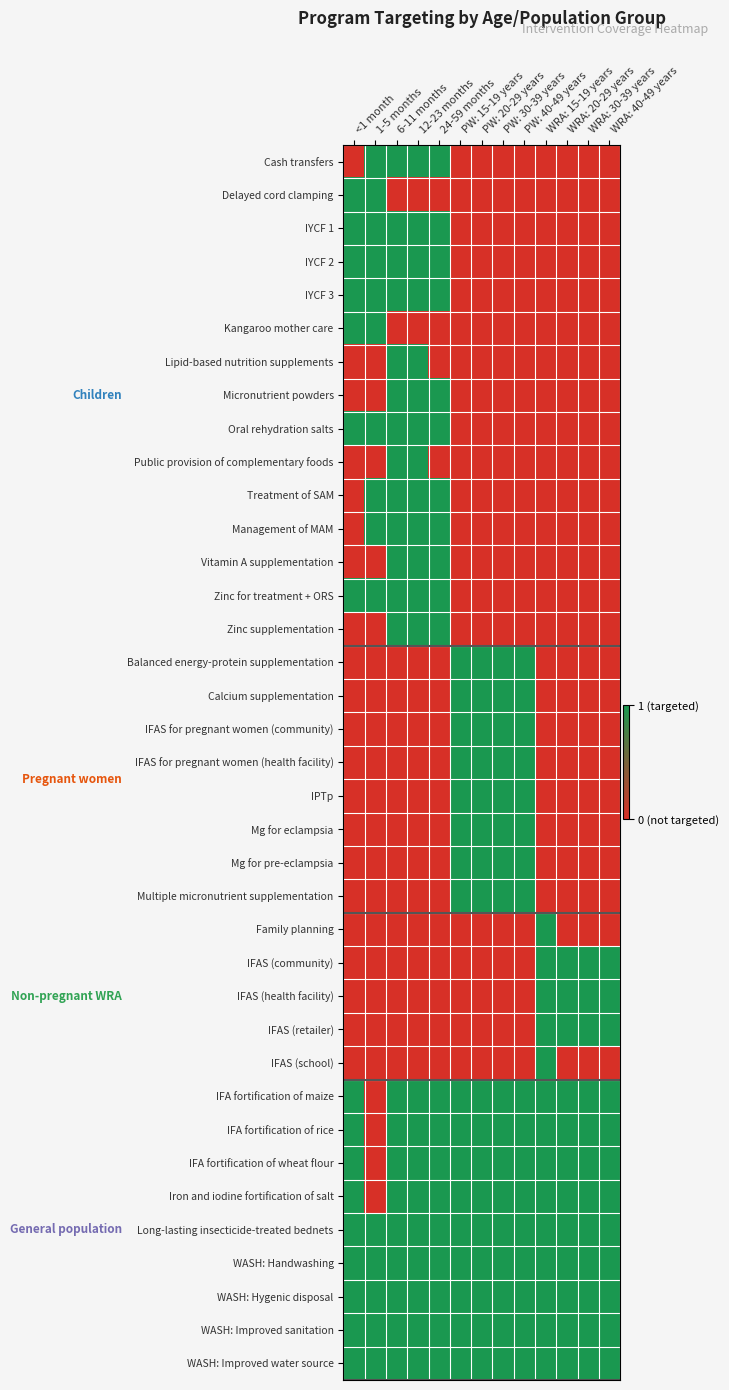

Reading right to left, extract all data points from this chart.

Cash transfers: WRA: 40-49 years=0	WRA: 30-39 years=0	WRA: 20-29 years=0	WRA: 15-19 years=0	PW: 40-49 years=0	PW: 30-39 years=0	PW: 20-29 years=0	PW: 15-19 years=0	24-59 months=1	12-23 months=1	6-11 months=1	1-5 months=1	<1 month=0
Delayed cord clamping: WRA: 40-49 years=0	WRA: 30-39 years=0	WRA: 20-29 years=0	WRA: 15-19 years=0	PW: 40-49 years=0	PW: 30-39 years=0	PW: 20-29 years=0	PW: 15-19 years=0	24-59 months=0	12-23 months=0	6-11 months=0	1-5 months=1	<1 month=1
IYCF 1: WRA: 40-49 years=0	WRA: 30-39 years=0	WRA: 20-29 years=0	WRA: 15-19 years=0	PW: 40-49 years=0	PW: 30-39 years=0	PW: 20-29 years=0	PW: 15-19 years=0	24-59 months=1	12-23 months=1	6-11 months=1	1-5 months=1	<1 month=1
IYCF 2: WRA: 40-49 years=0	WRA: 30-39 years=0	WRA: 20-29 years=0	WRA: 15-19 years=0	PW: 40-49 years=0	PW: 30-39 years=0	PW: 20-29 years=0	PW: 15-19 years=0	24-59 months=1	12-23 months=1	6-11 months=1	1-5 months=1	<1 month=1
IYCF 3: WRA: 40-49 years=0	WRA: 30-39 years=0	WRA: 20-29 years=0	WRA: 15-19 years=0	PW: 40-49 years=0	PW: 30-39 years=0	PW: 20-29 years=0	PW: 15-19 years=0	24-59 months=1	12-23 months=1	6-11 months=1	1-5 months=1	<1 month=1
Kangaroo mother care: WRA: 40-49 years=0	WRA: 30-39 years=0	WRA: 20-29 years=0	WRA: 15-19 years=0	PW: 40-49 years=0	PW: 30-39 years=0	PW: 20-29 years=0	PW: 15-19 years=0	24-59 months=0	12-23 months=0	6-11 months=0	1-5 months=1	<1 month=1
Lipid-based nutrition supplements: WRA: 40-49 years=0	WRA: 30-39 years=0	WRA: 20-29 years=0	WRA: 15-19 years=0	PW: 40-49 years=0	PW: 30-39 years=0	PW: 20-29 years=0	PW: 15-19 years=0	24-59 months=0	12-23 months=1	6-11 months=1	1-5 months=0	<1 month=0
Micronutrient powders: WRA: 40-49 years=0	WRA: 30-39 years=0	WRA: 20-29 years=0	WRA: 15-19 years=0	PW: 40-49 years=0	PW: 30-39 years=0	PW: 20-29 years=0	PW: 15-19 years=0	24-59 months=1	12-23 months=1	6-11 months=1	1-5 months=0	<1 month=0
Oral rehydration salts: WRA: 40-49 years=0	WRA: 30-39 years=0	WRA: 20-29 years=0	WRA: 15-19 years=0	PW: 40-49 years=0	PW: 30-39 years=0	PW: 20-29 years=0	PW: 15-19 years=0	24-59 months=1	12-23 months=1	6-11 months=1	1-5 months=1	<1 month=1
Public provision of complementary foods: WRA: 40-49 years=0	WRA: 30-39 years=0	WRA: 20-29 years=0	WRA: 15-19 years=0	PW: 40-49 years=0	PW: 30-39 years=0	PW: 20-29 years=0	PW: 15-19 years=0	24-59 months=0	12-23 months=1	6-11 months=1	1-5 months=0	<1 month=0
Treatment of SAM: WRA: 40-49 years=0	WRA: 30-39 years=0	WRA: 20-29 years=0	WRA: 15-19 years=0	PW: 40-49 years=0	PW: 30-39 years=0	PW: 20-29 years=0	PW: 15-19 years=0	24-59 months=1	12-23 months=1	6-11 months=1	1-5 months=1	<1 month=0
Management of MAM: WRA: 40-49 years=0	WRA: 30-39 years=0	WRA: 20-29 years=0	WRA: 15-19 years=0	PW: 40-49 years=0	PW: 30-39 years=0	PW: 20-29 years=0	PW: 15-19 years=0	24-59 months=1	12-23 months=1	6-11 months=1	1-5 months=1	<1 month=0
Vitamin A supplementation: WRA: 40-49 years=0	WRA: 30-39 years=0	WRA: 20-29 years=0	WRA: 15-19 years=0	PW: 40-49 years=0	PW: 30-39 years=0	PW: 20-29 years=0	PW: 15-19 years=0	24-59 months=1	12-23 months=1	6-11 months=1	1-5 months=0	<1 month=0
Zinc for treatment + ORS: WRA: 40-49 years=0	WRA: 30-39 years=0	WRA: 20-29 years=0	WRA: 15-19 years=0	PW: 40-49 years=0	PW: 30-39 years=0	PW: 20-29 years=0	PW: 15-19 years=0	24-59 months=1	12-23 months=1	6-11 months=1	1-5 months=1	<1 month=1
Zinc supplementation: WRA: 40-49 years=0	WRA: 30-39 years=0	WRA: 20-29 years=0	WRA: 15-19 years=0	PW: 40-49 years=0	PW: 30-39 years=0	PW: 20-29 years=0	PW: 15-19 years=0	24-59 months=1	12-23 months=1	6-11 months=1	1-5 months=0	<1 month=0
Balanced energy-protein supplementation: WRA: 40-49 years=0	WRA: 30-39 years=0	WRA: 20-29 years=0	WRA: 15-19 years=0	PW: 40-49 years=1	PW: 30-39 years=1	PW: 20-29 years=1	PW: 15-19 years=1	24-59 months=0	12-23 months=0	6-11 months=0	1-5 months=0	<1 month=0
Calcium supplementation: WRA: 40-49 years=0	WRA: 30-39 years=0	WRA: 20-29 years=0	WRA: 15-19 years=0	PW: 40-49 years=1	PW: 30-39 years=1	PW: 20-29 years=1	PW: 15-19 years=1	24-59 months=0	12-23 months=0	6-11 months=0	1-5 months=0	<1 month=0
IFAS for pregnant women (community): WRA: 40-49 years=0	WRA: 30-39 years=0	WRA: 20-29 years=0	WRA: 15-19 years=0	PW: 40-49 years=1	PW: 30-39 years=1	PW: 20-29 years=1	PW: 15-19 years=1	24-59 months=0	12-23 months=0	6-11 months=0	1-5 months=0	<1 month=0
IFAS for pregnant women (health facility): WRA: 40-49 years=0	WRA: 30-39 years=0	WRA: 20-29 years=0	WRA: 15-19 years=0	PW: 40-49 years=1	PW: 30-39 years=1	PW: 20-29 years=1	PW: 15-19 years=1	24-59 months=0	12-23 months=0	6-11 months=0	1-5 months=0	<1 month=0
IPTp: WRA: 40-49 years=0	WRA: 30-39 years=0	WRA: 20-29 years=0	WRA: 15-19 years=0	PW: 40-49 years=1	PW: 30-39 years=1	PW: 20-29 years=1	PW: 15-19 years=1	24-59 months=0	12-23 months=0	6-11 months=0	1-5 months=0	<1 month=0
Mg for eclampsia: WRA: 40-49 years=0	WRA: 30-39 years=0	WRA: 20-29 years=0	WRA: 15-19 years=0	PW: 40-49 years=1	PW: 30-39 years=1	PW: 20-29 years=1	PW: 15-19 years=1	24-59 months=0	12-23 months=0	6-11 months=0	1-5 months=0	<1 month=0
Mg for pre-eclampsia: WRA: 40-49 years=0	WRA: 30-39 years=0	WRA: 20-29 years=0	WRA: 15-19 years=0	PW: 40-49 years=1	PW: 30-39 years=1	PW: 20-29 years=1	PW: 15-19 years=1	24-59 months=0	12-23 months=0	6-11 months=0	1-5 months=0	<1 month=0
Multiple micronutrient supplementation: WRA: 40-49 years=0	WRA: 30-39 years=0	WRA: 20-29 years=0	WRA: 15-19 years=0	PW: 40-49 years=1	PW: 30-39 years=1	PW: 20-29 years=1	PW: 15-19 years=1	24-59 months=0	12-23 months=0	6-11 months=0	1-5 months=0	<1 month=0
Family planning: WRA: 40-49 years=0	WRA: 30-39 years=0	WRA: 20-29 years=0	WRA: 15-19 years=1	PW: 40-49 years=0	PW: 30-39 years=0	PW: 20-29 years=0	PW: 15-19 years=0	24-59 months=0	12-23 months=0	6-11 months=0	1-5 months=0	<1 month=0
IFAS (community): WRA: 40-49 years=1	WRA: 30-39 years=1	WRA: 20-29 years=1	WRA: 15-19 years=1	PW: 40-49 years=0	PW: 30-39 years=0	PW: 20-29 years=0	PW: 15-19 years=0	24-59 months=0	12-23 months=0	6-11 months=0	1-5 months=0	<1 month=0
IFAS (health facility): WRA: 40-49 years=1	WRA: 30-39 years=1	WRA: 20-29 years=1	WRA: 15-19 years=1	PW: 40-49 years=0	PW: 30-39 years=0	PW: 20-29 years=0	PW: 15-19 years=0	24-59 months=0	12-23 months=0	6-11 months=0	1-5 months=0	<1 month=0
IFAS (retailer): WRA: 40-49 years=1	WRA: 30-39 years=1	WRA: 20-29 years=1	WRA: 15-19 years=1	PW: 40-49 years=0	PW: 30-39 years=0	PW: 20-29 years=0	PW: 15-19 years=0	24-59 months=0	12-23 months=0	6-11 months=0	1-5 months=0	<1 month=0
IFAS (school): WRA: 40-49 years=0	WRA: 30-39 years=0	WRA: 20-29 years=0	WRA: 15-19 years=1	PW: 40-49 years=0	PW: 30-39 years=0	PW: 20-29 years=0	PW: 15-19 years=0	24-59 months=0	12-23 months=0	6-11 months=0	1-5 months=0	<1 month=0
IFA fortification of maize: WRA: 40-49 years=1	WRA: 30-39 years=1	WRA: 20-29 years=1	WRA: 15-19 years=1	PW: 40-49 years=1	PW: 30-39 years=1	PW: 20-29 years=1	PW: 15-19 years=1	24-59 months=1	12-23 months=1	6-11 months=1	1-5 months=0	<1 month=1
IFA fortification of rice: WRA: 40-49 years=1	WRA: 30-39 years=1	WRA: 20-29 years=1	WRA: 15-19 years=1	PW: 40-49 years=1	PW: 30-39 years=1	PW: 20-29 years=1	PW: 15-19 years=1	24-59 months=1	12-23 months=1	6-11 months=1	1-5 months=0	<1 month=1
IFA fortification of wheat flour: WRA: 40-49 years=1	WRA: 30-39 years=1	WRA: 20-29 years=1	WRA: 15-19 years=1	PW: 40-49 years=1	PW: 30-39 years=1	PW: 20-29 years=1	PW: 15-19 years=1	24-59 months=1	12-23 months=1	6-11 months=1	1-5 months=0	<1 month=1
Iron and iodine fortification of salt: WRA: 40-49 years=1	WRA: 30-39 years=1	WRA: 20-29 years=1	WRA: 15-19 years=1	PW: 40-49 years=1	PW: 30-39 years=1	PW: 20-29 years=1	PW: 15-19 years=1	24-59 months=1	12-23 months=1	6-11 months=1	1-5 months=0	<1 month=1
Long-lasting insecticide-treated bednets: WRA: 40-49 years=1	WRA: 30-39 years=1	WRA: 20-29 years=1	WRA: 15-19 years=1	PW: 40-49 years=1	PW: 30-39 years=1	PW: 20-29 years=1	PW: 15-19 years=1	24-59 months=1	12-23 months=1	6-11 months=1	1-5 months=1	<1 month=1
WASH: Handwashing: WRA: 40-49 years=1	WRA: 30-39 years=1	WRA: 20-29 years=1	WRA: 15-19 years=1	PW: 40-49 years=1	PW: 30-39 years=1	PW: 20-29 years=1	PW: 15-19 years=1	24-59 months=1	12-23 months=1	6-11 months=1	1-5 months=1	<1 month=1
WASH: Hygenic disposal: WRA: 40-49 years=1	WRA: 30-39 years=1	WRA: 20-29 years=1	WRA: 15-19 years=1	PW: 40-49 years=1	PW: 30-39 years=1	PW: 20-29 years=1	PW: 15-19 years=1	24-59 months=1	12-23 months=1	6-11 months=1	1-5 months=1	<1 month=1
WASH: Improved sanitation: WRA: 40-49 years=1	WRA: 30-39 years=1	WRA: 20-29 years=1	WRA: 15-19 years=1	PW: 40-49 years=1	PW: 30-39 years=1	PW: 20-29 years=1	PW: 15-19 years=1	24-59 months=1	12-23 months=1	6-11 months=1	1-5 months=1	<1 month=1
WASH: Improved water source: WRA: 40-49 years=1	WRA: 30-39 years=1	WRA: 20-29 years=1	WRA: 15-19 years=1	PW: 40-49 years=1	PW: 30-39 years=1	PW: 20-29 years=1	PW: 15-19 years=1	24-59 months=1	12-23 months=1	6-11 months=1	1-5 months=1	<1 month=1